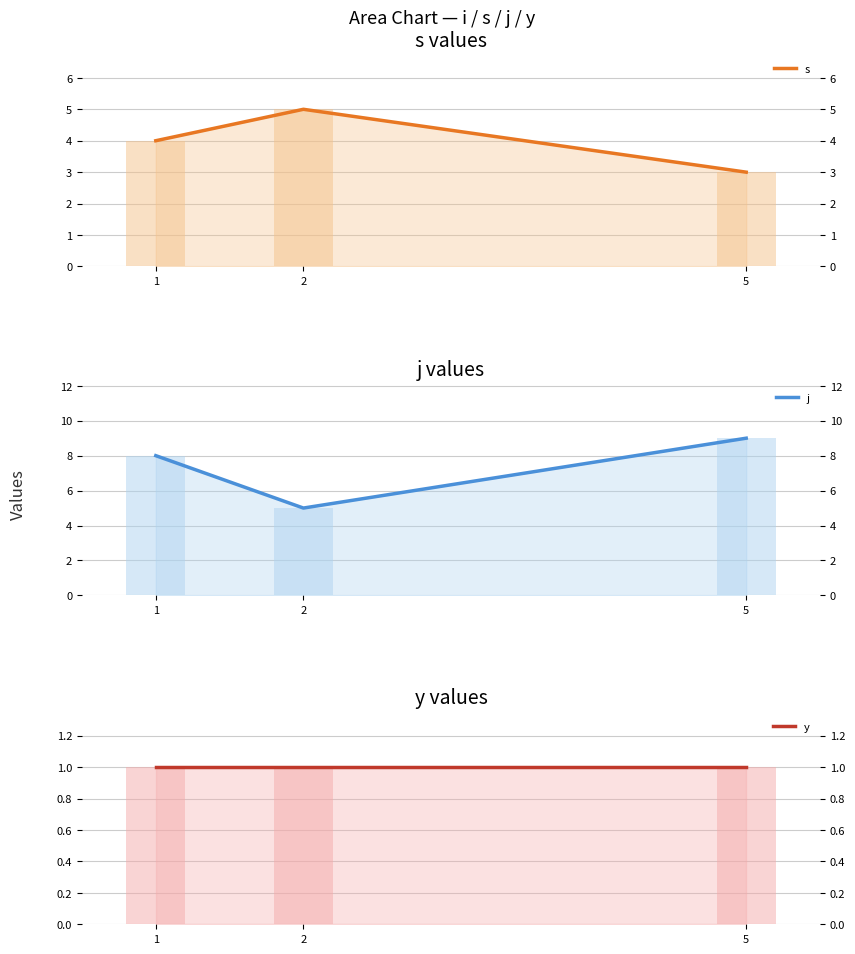

True or false: s has a value of 3 at 5.

True